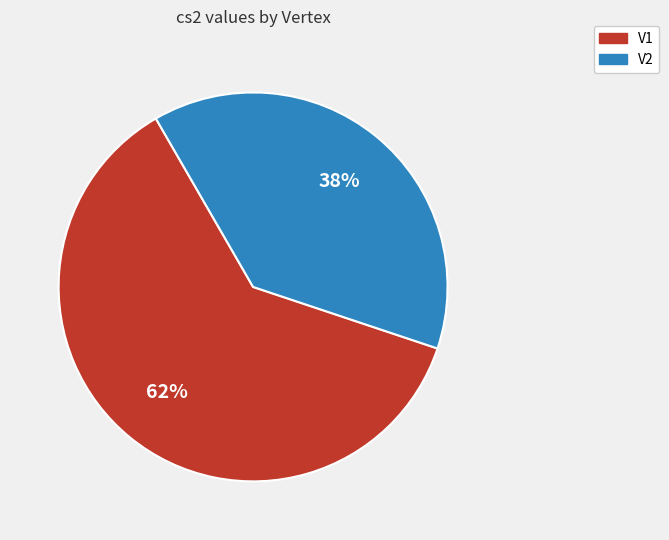

The V2 slice represents 49% of the pie. True or false?

False